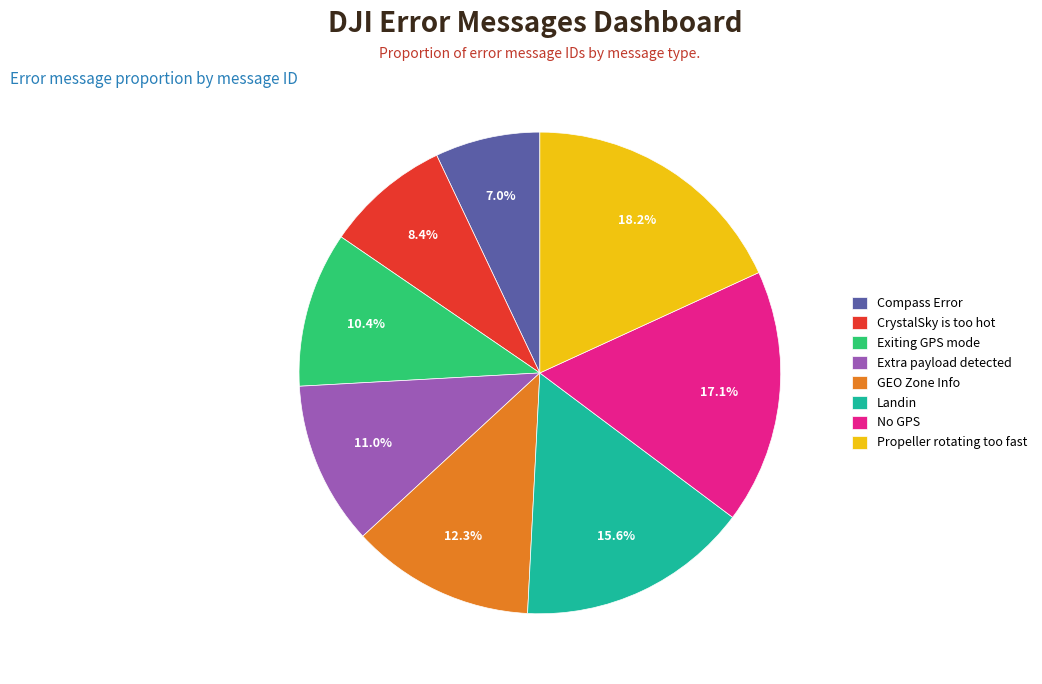

Which has a higher value, No GPS or GEO Zone Info?

No GPS